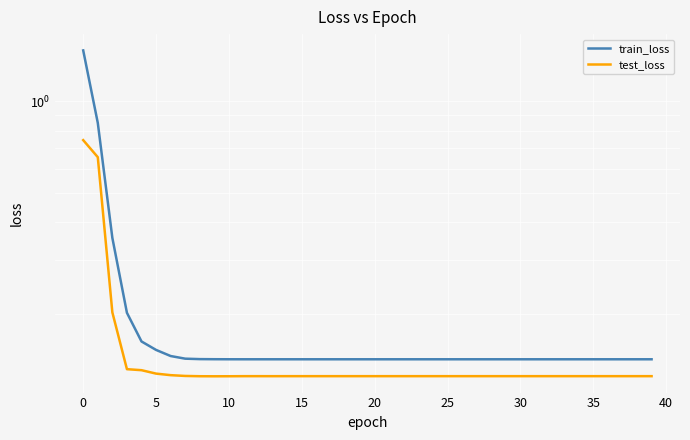

What is the minimum value for test_loss?

0.1